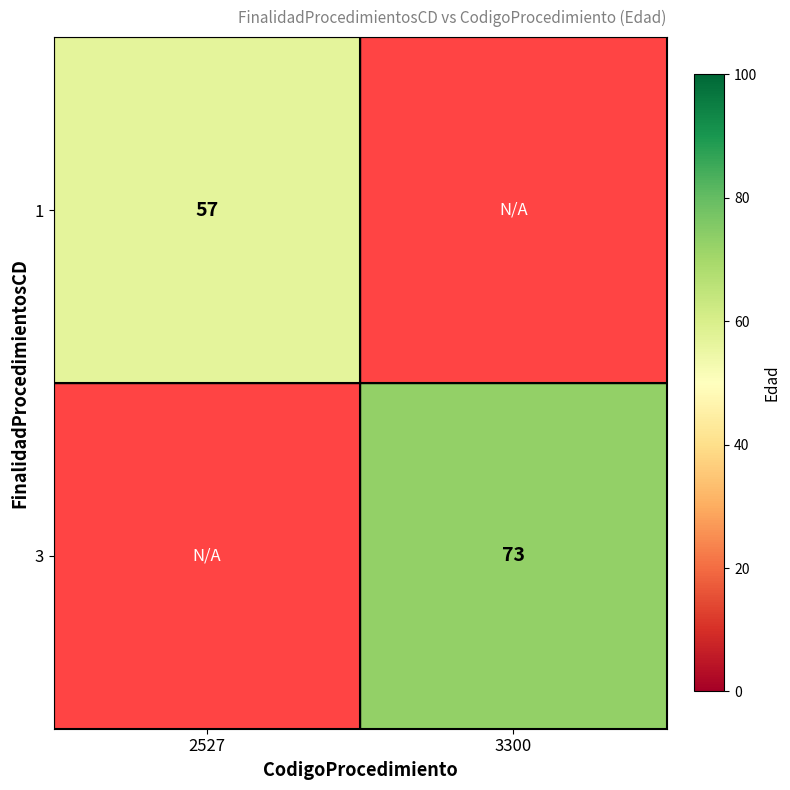

The value of 3 at 3300 is 73. True or false?

True